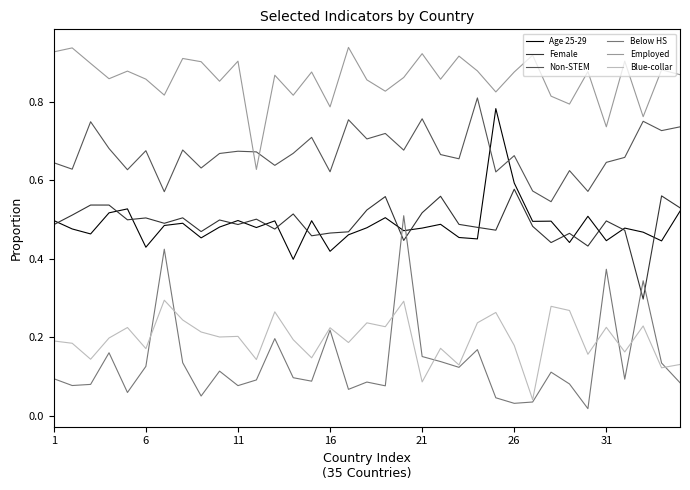

True or false: Employed and Non-STEM intersect in this chart.

True